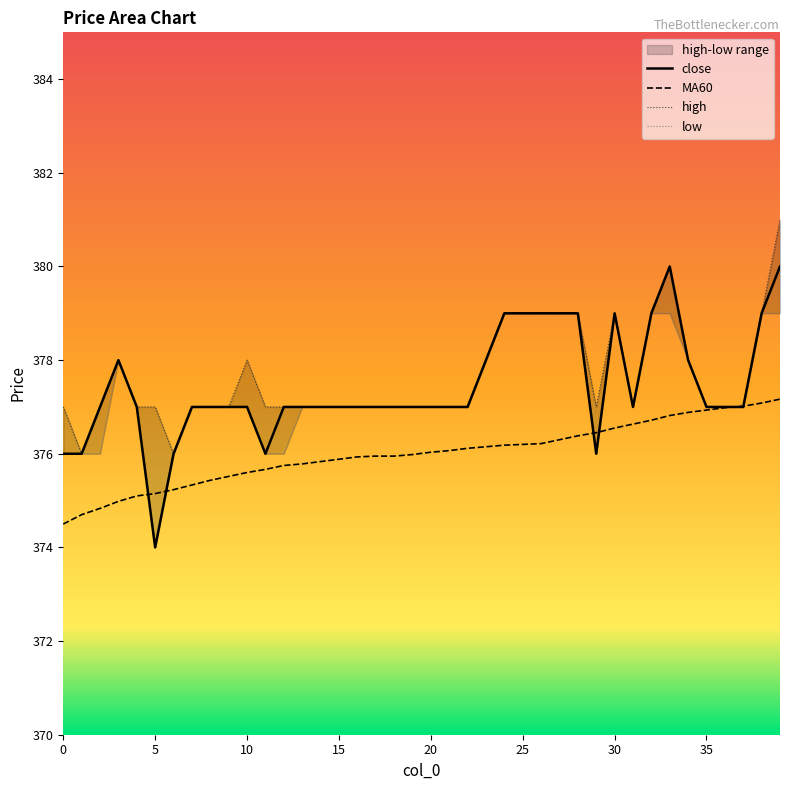

What is the lowest value of the close series?

374.0